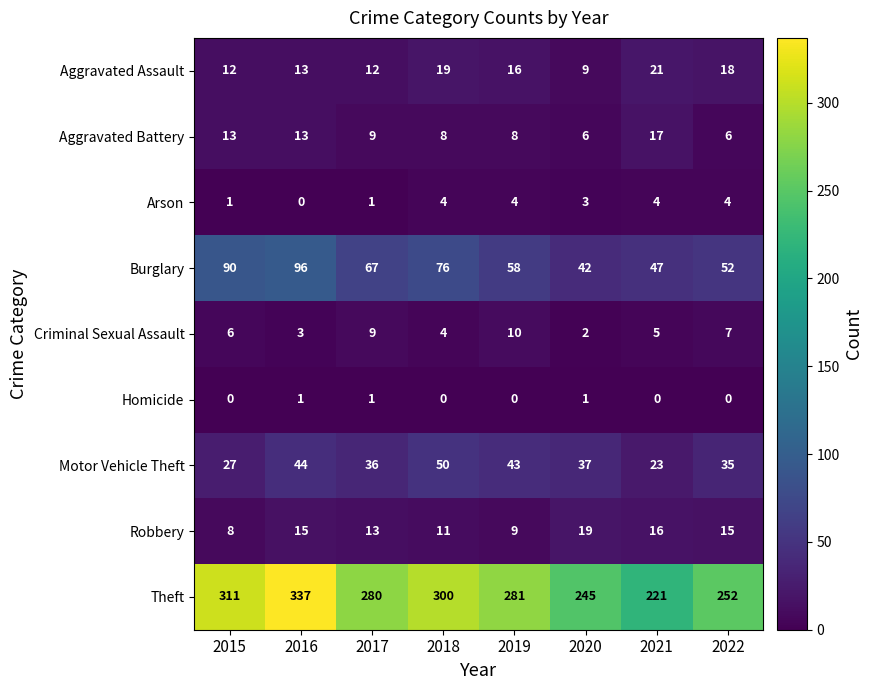

What is the spread (max minus min) of values at 2022?

252